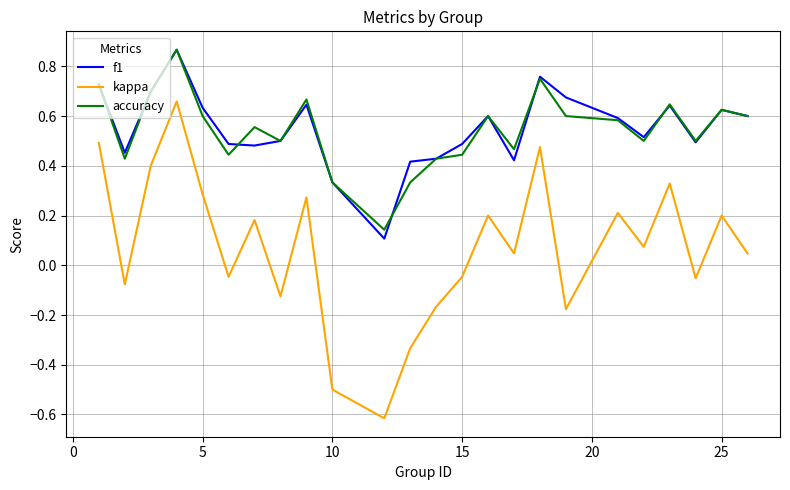

True or false: f1 and kappa cross at least once.

False